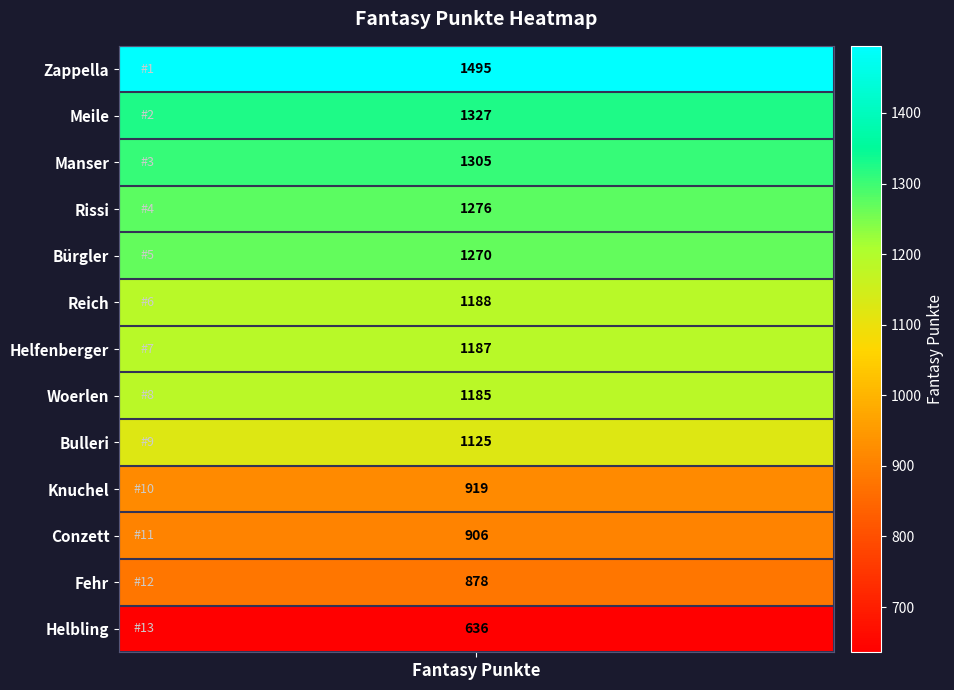

List the labels in order of value, smallest first.

Helbling, Fehr, Conzett, Knuchel, Bulleri, Woerlen, Helfenberger, Reich, Bürgler, Rissi, Manser, Meile, Zappella